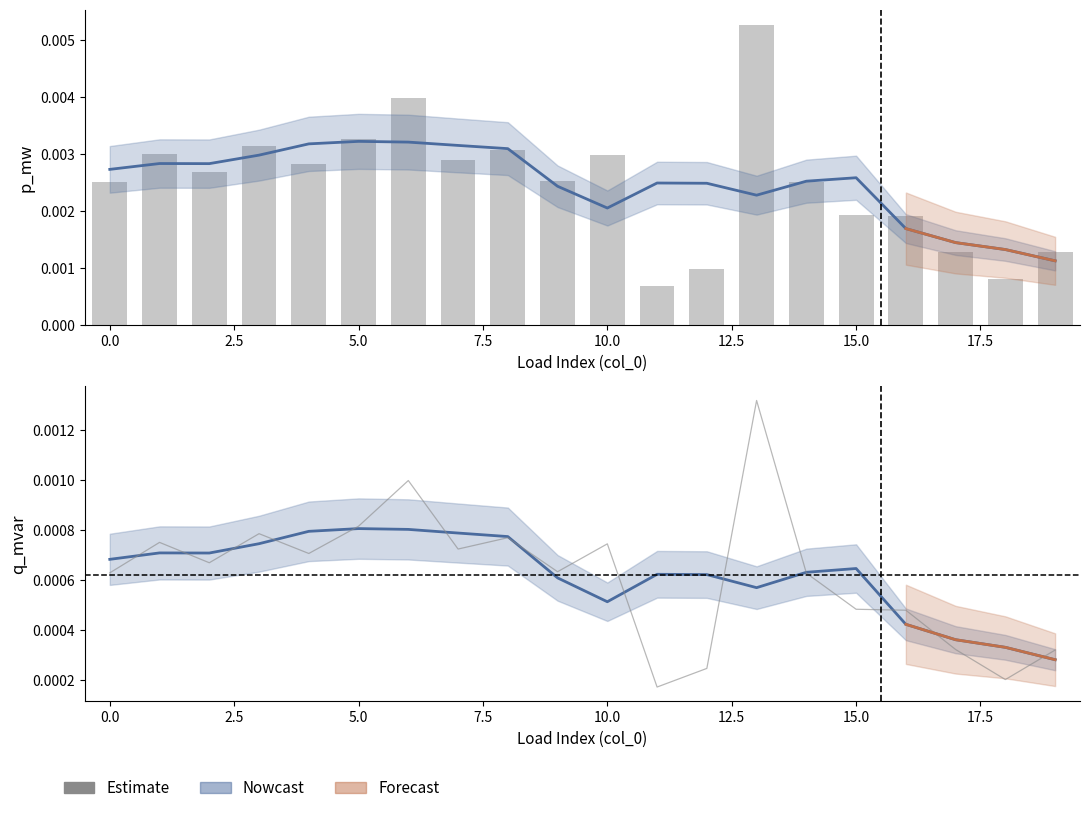

How many data points does each series have?

20